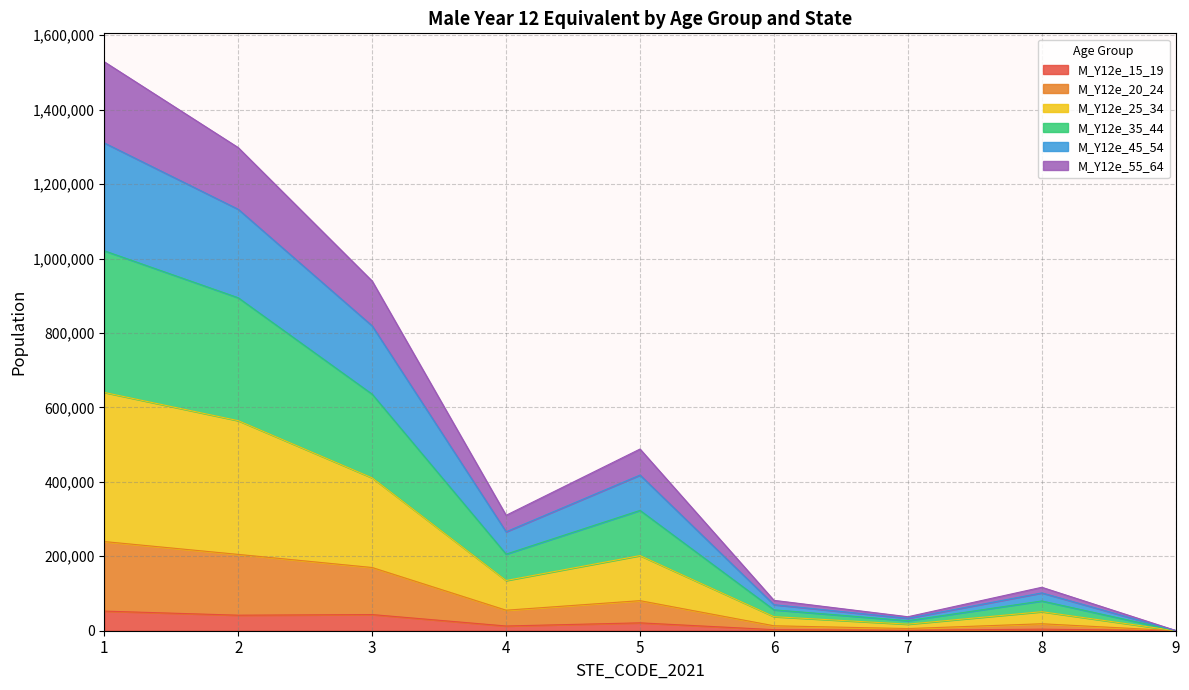

At which category does the chart reach its minimum across all series?

9